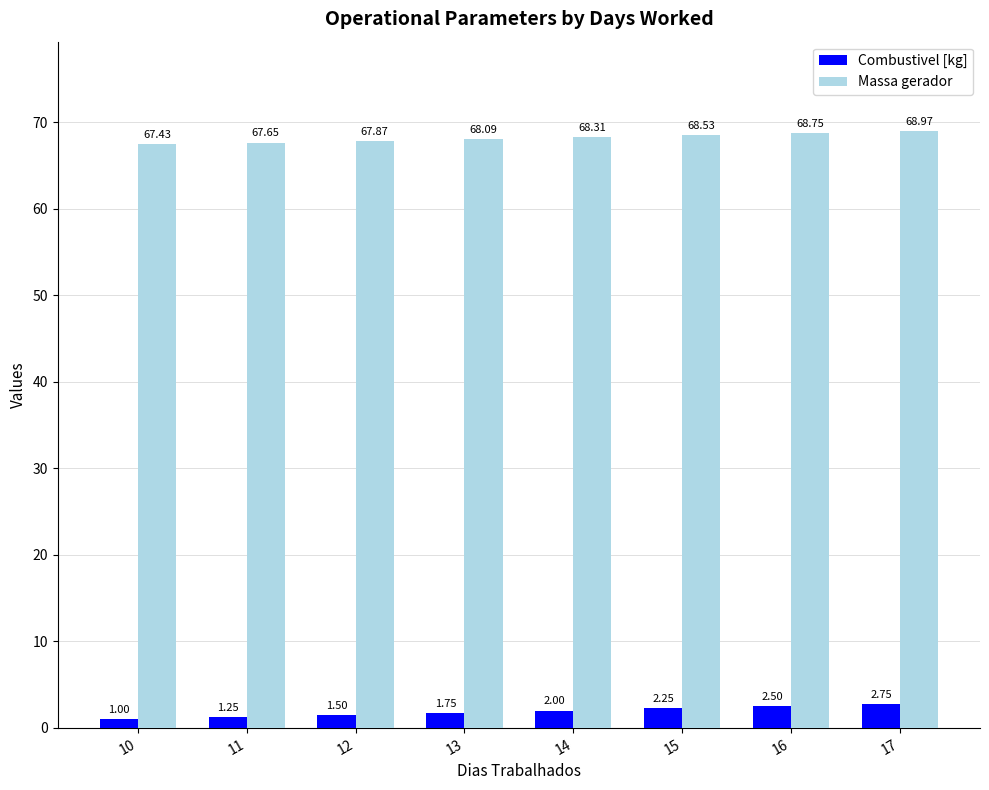

What is the greatest value displayed?

69.0